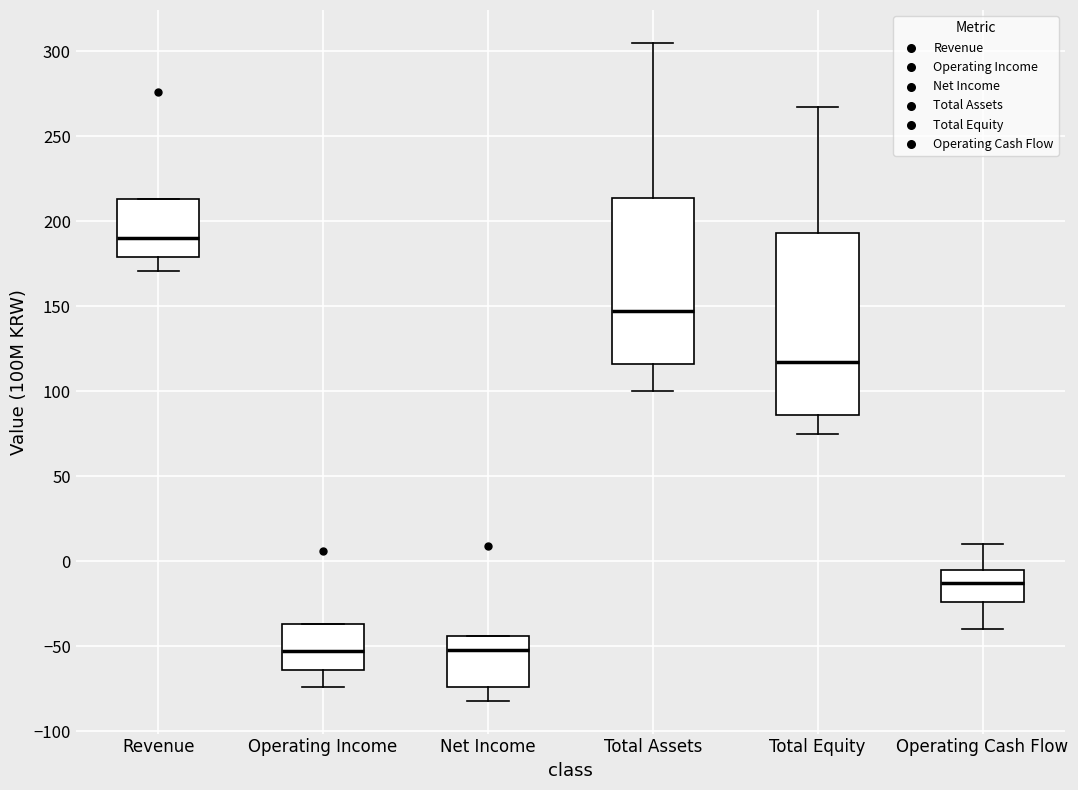

Which box is the tallest, from its lower edge to its upper edge?

Total Equity